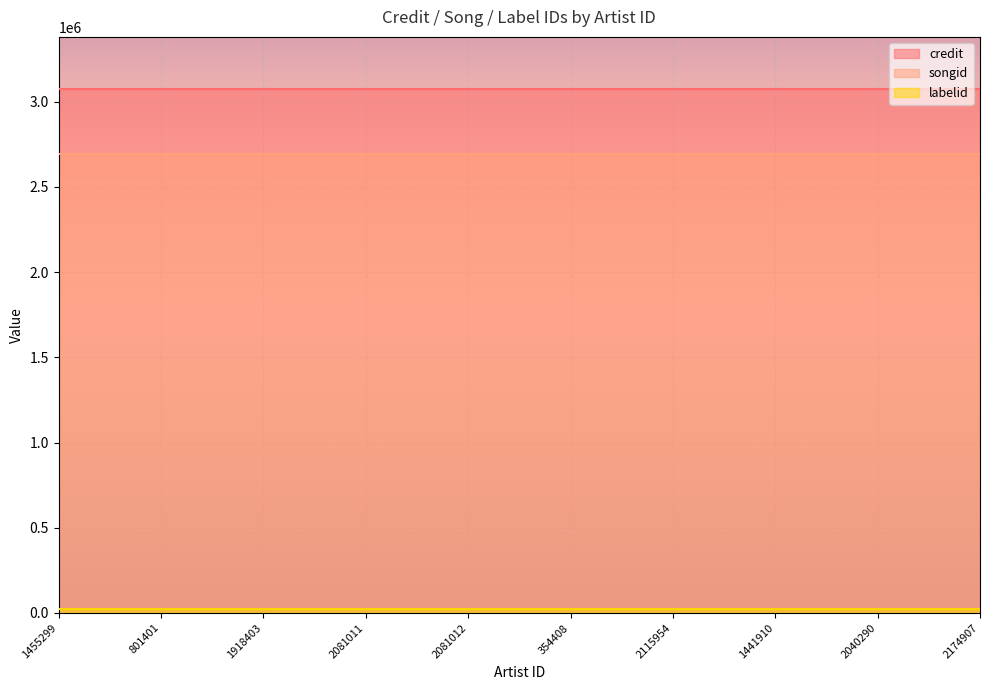

The value of credit at 2174907 is 1934621. True or false?

False